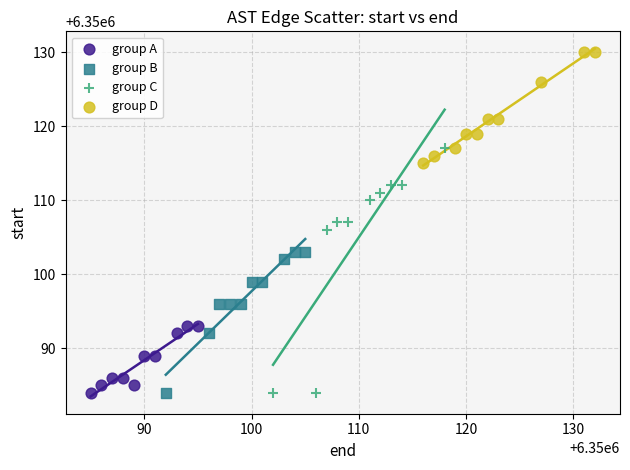

Which series contains the highest Y value?

group D